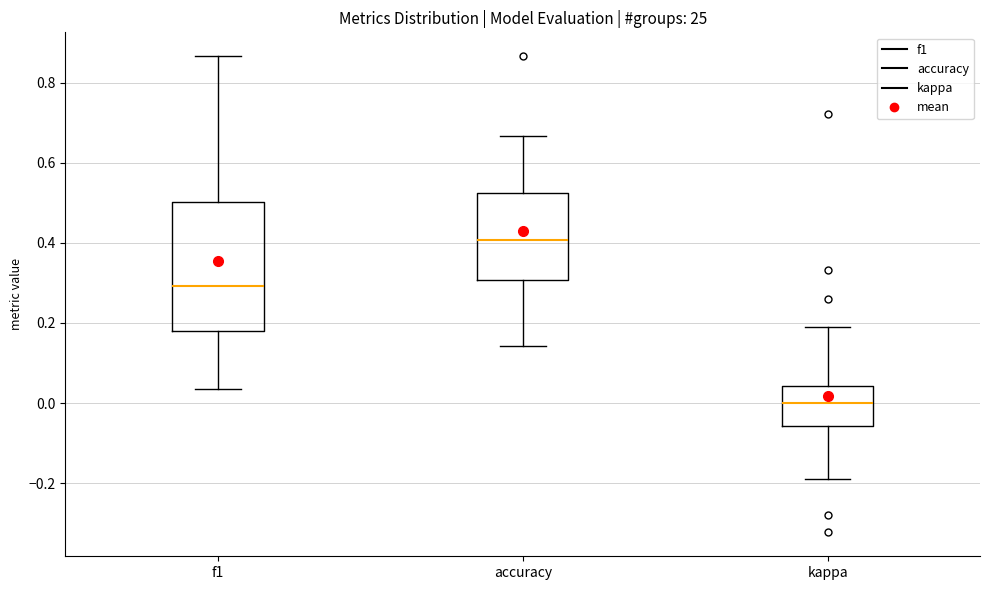

Reading left to right, transcribe this box plot: for each box, give where its median line is, the range the box spans, and where its two whiskers end, as read against the y-axis. The values are not printed on the chart, so give them approximately, as read against the axis.

f1: median 0.30, box 0.18 to 0.50, whiskers 0.04 to 0.86
accuracy: median 0.40, box 0.30 to 0.52, whiskers 0.14 to 0.66
kappa: median 0.00, box -0.06 to 0.04, whiskers -0.18 to 0.18